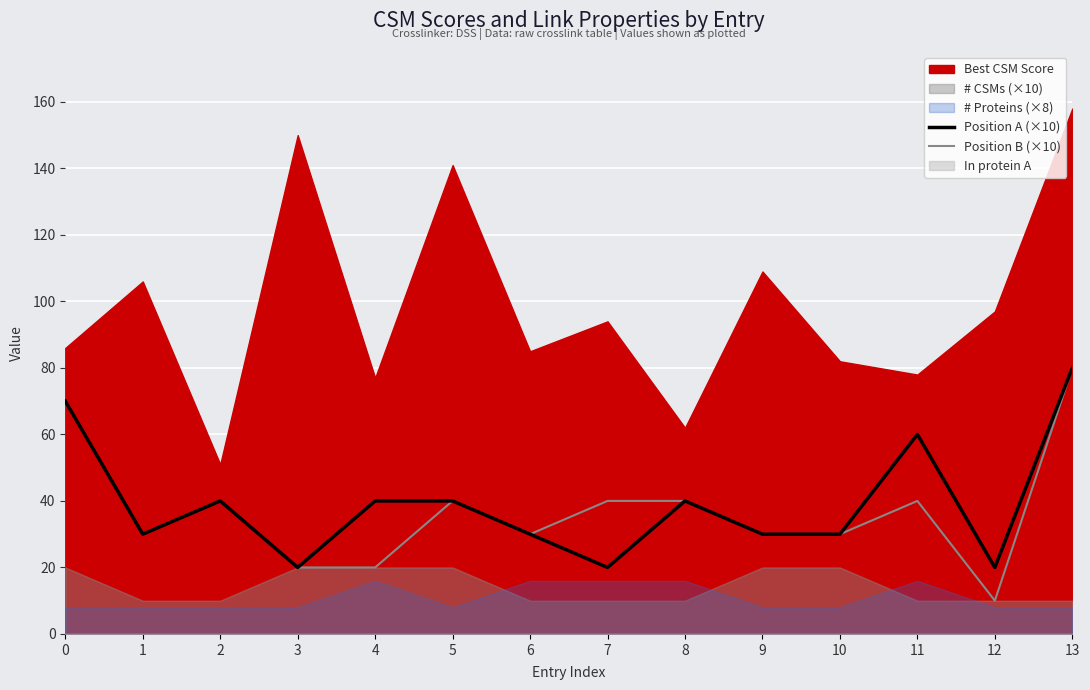

What is the value of the Position A (×10) point at the 13th from the left?

20